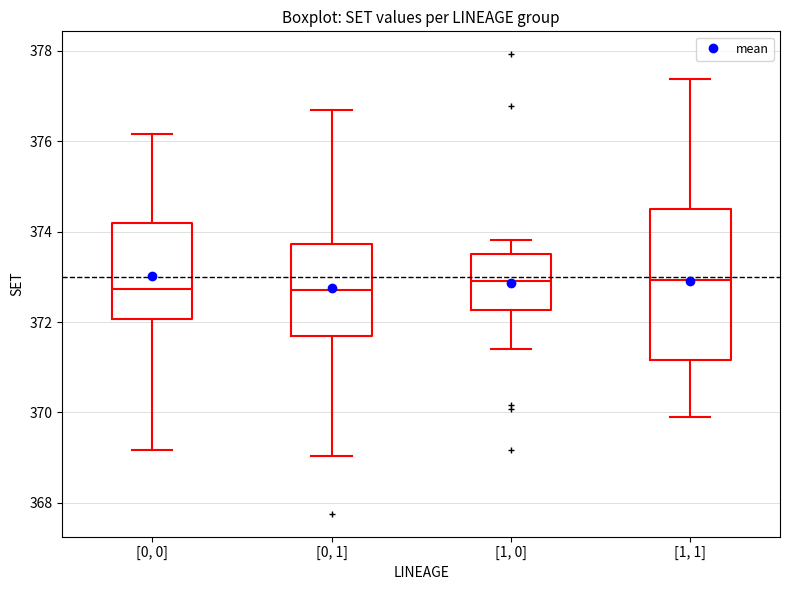

Which box is the tallest, from its lower edge to its upper edge?

[1, 1]